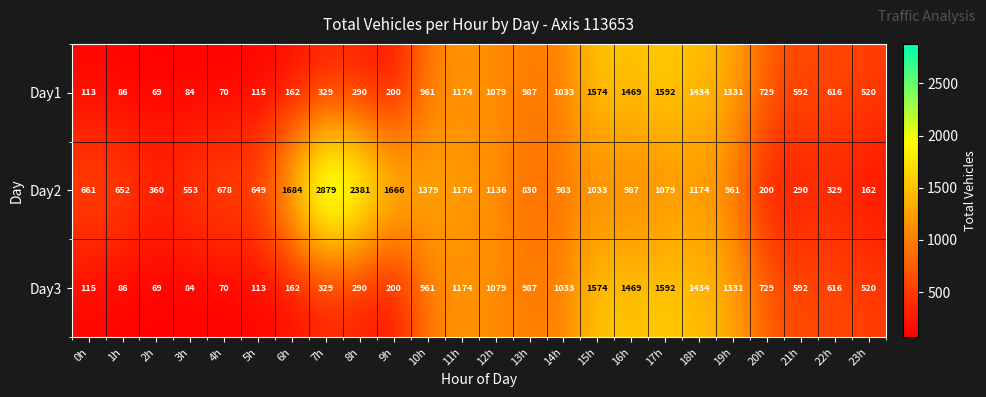

Which series has the widest spread of values?

Day2